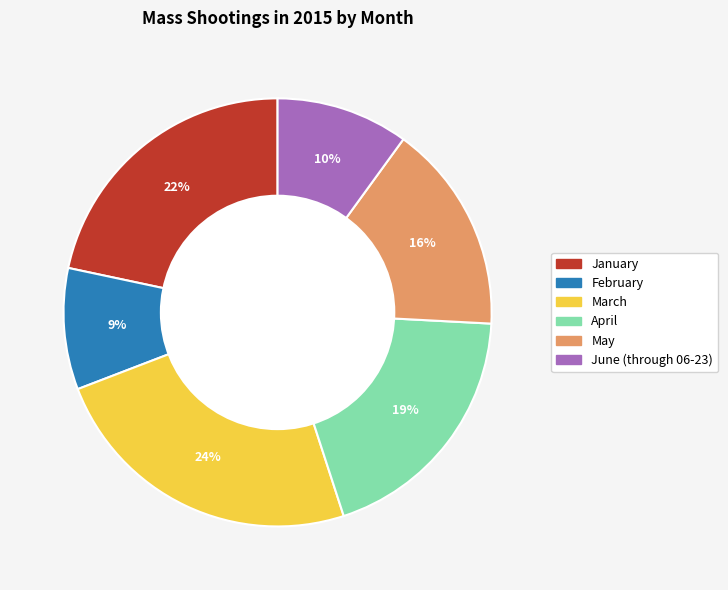

The April slice represents 19% of the pie. True or false?

True